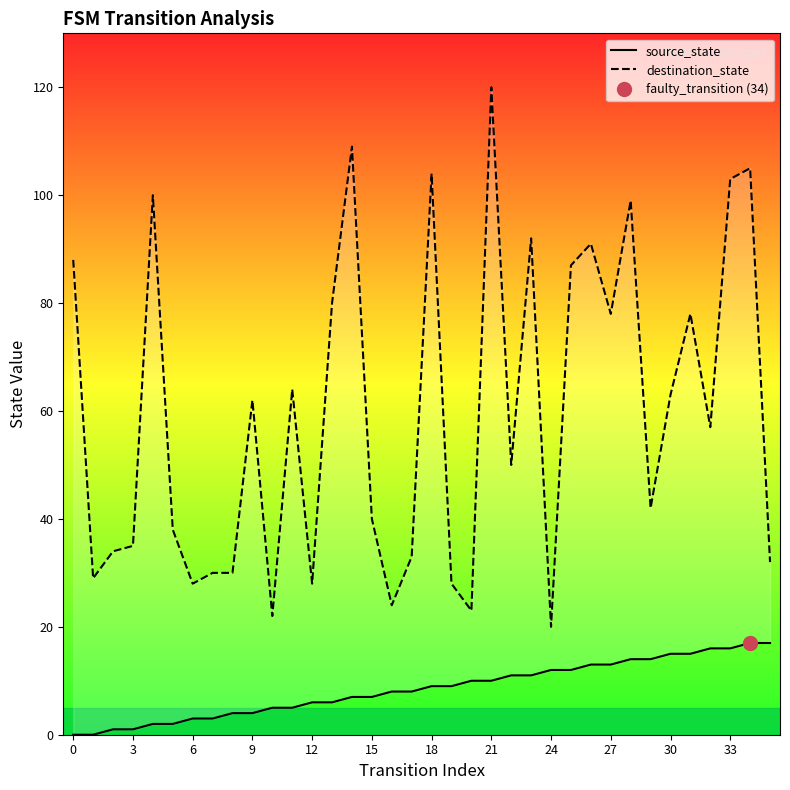

Where is source_state nearest to the value 8?

16